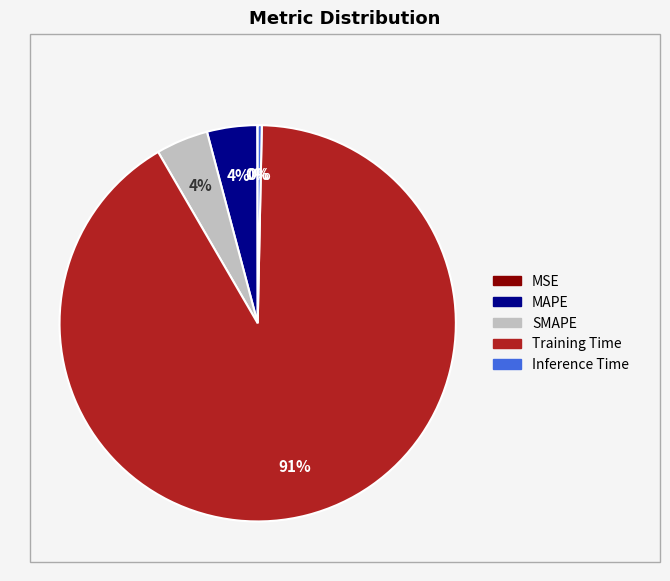

What is the majority slice?

Training Time